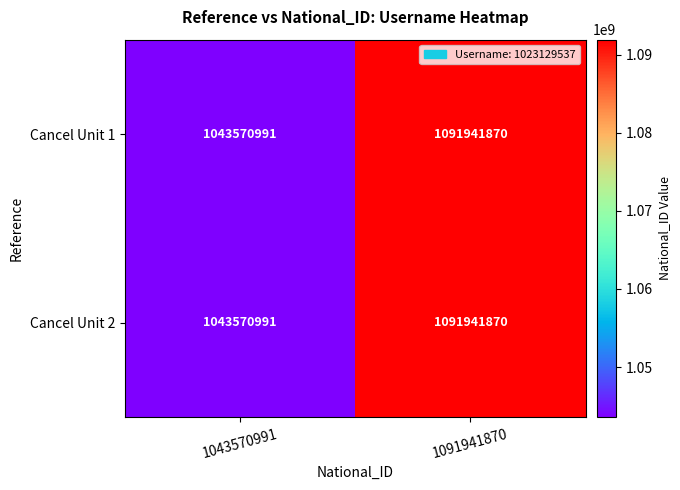

What is the difference between the maximum and minimum values in the Cancel Unit 1 series?

48370879